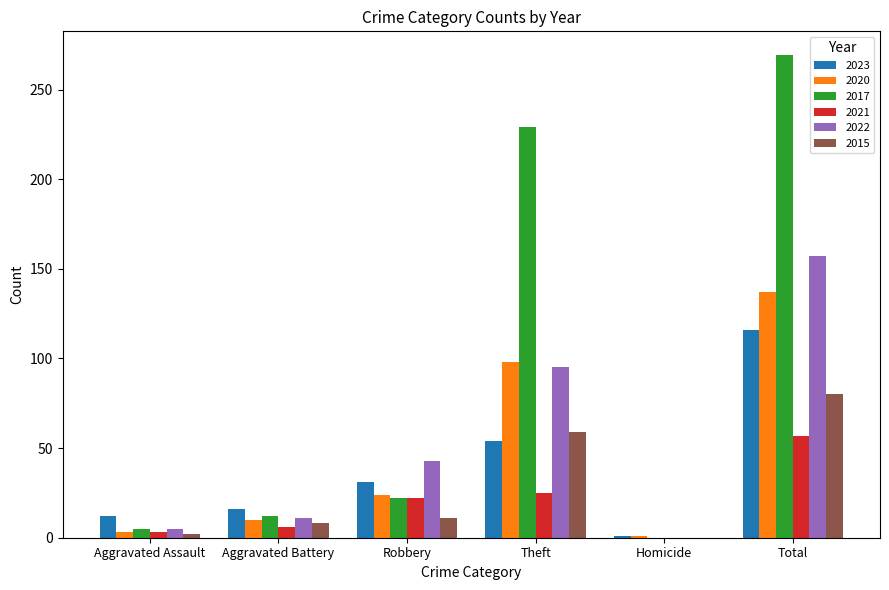

Reading left to right, what are all the values shown in this chart?

2023: 12	16	31	54	1	116
2020: 3	10	24	98	1	137
2017: 5	12	22	229	0	269
2021: 3	6	22	25	0	57
2022: 5	11	43	95	0	157
2015: 2	8	11	59	0	80